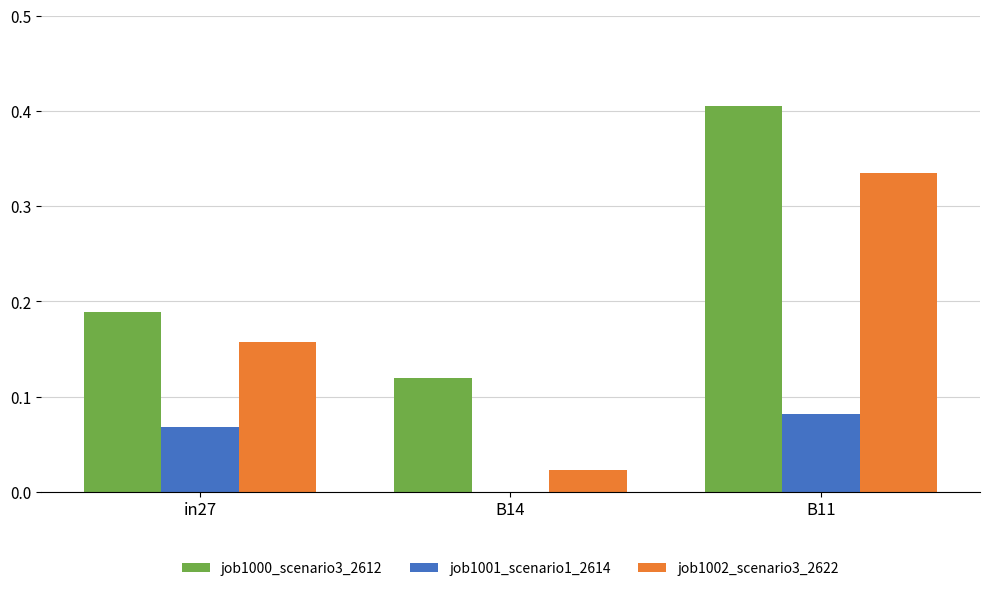

What is the sum of all job1000_scenario3_2612 values?

0.7